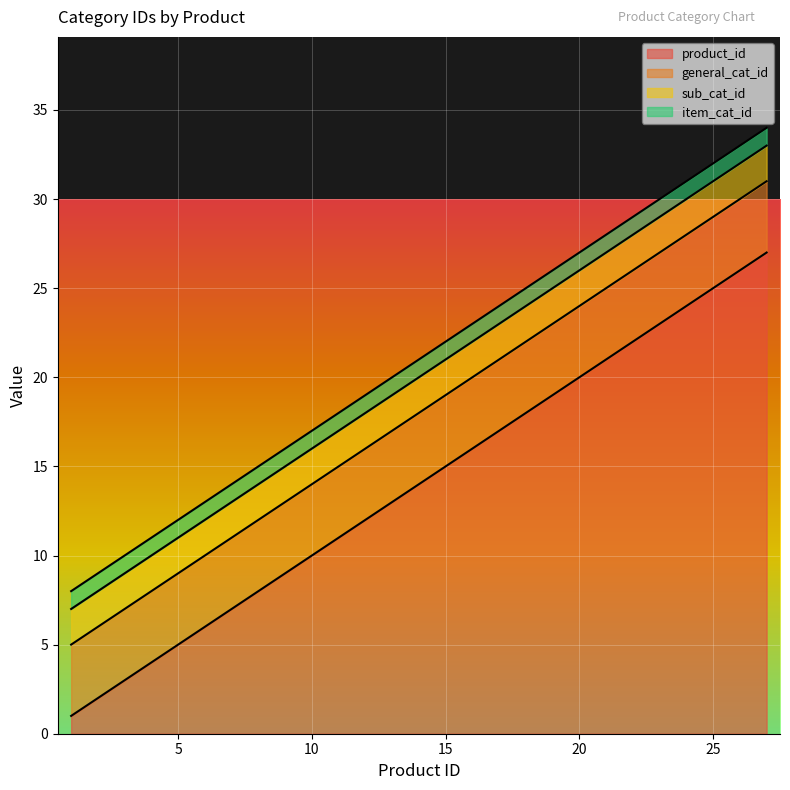

Is the value of sub_cat_id at 25 greater than the value of general_cat_id at 23?

No